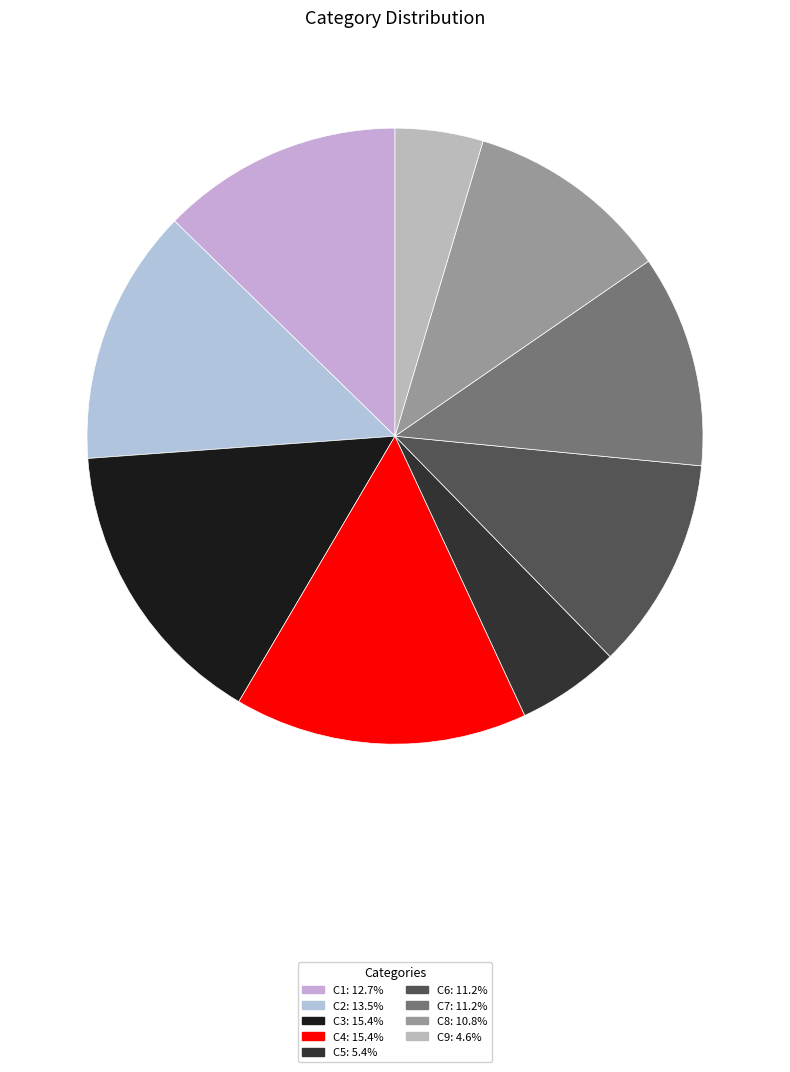

What is the largest slice in the pie chart?

C3